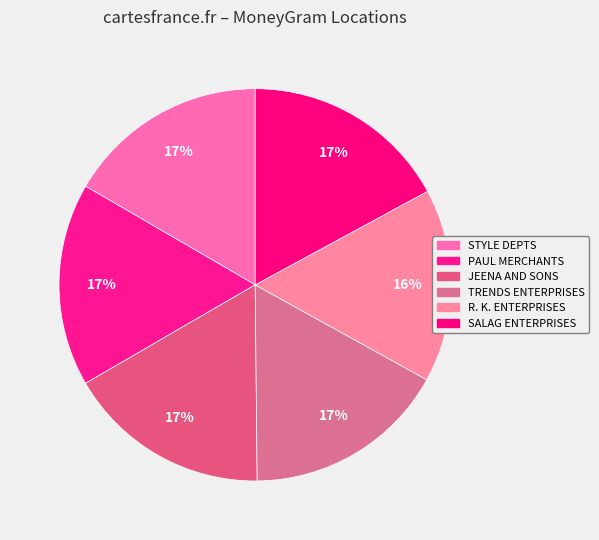

How many slices are in this pie chart?

6